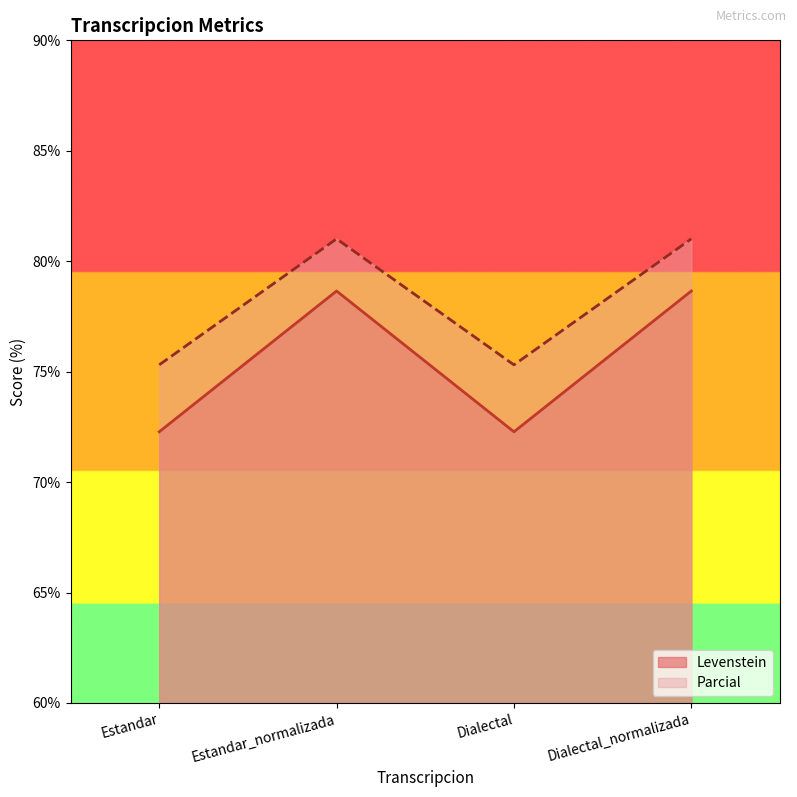

Which series changed the most between Dialectal and Dialectal_normalizada?

Levenstein